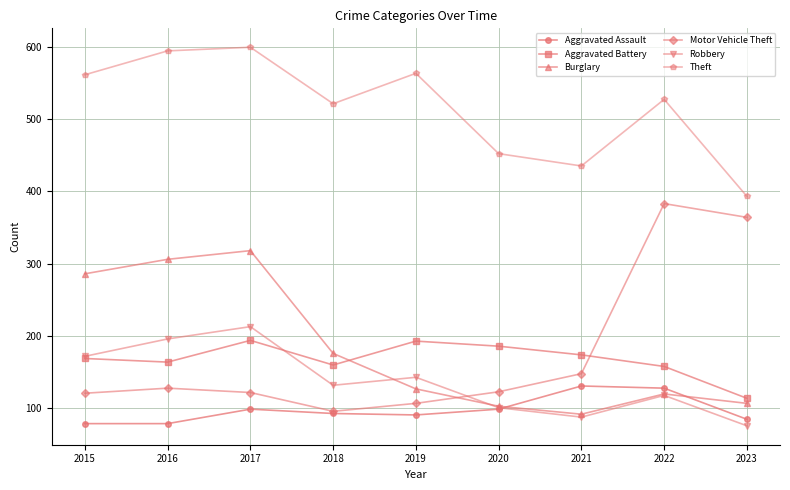

Which series has the largest total across all categories?

Theft